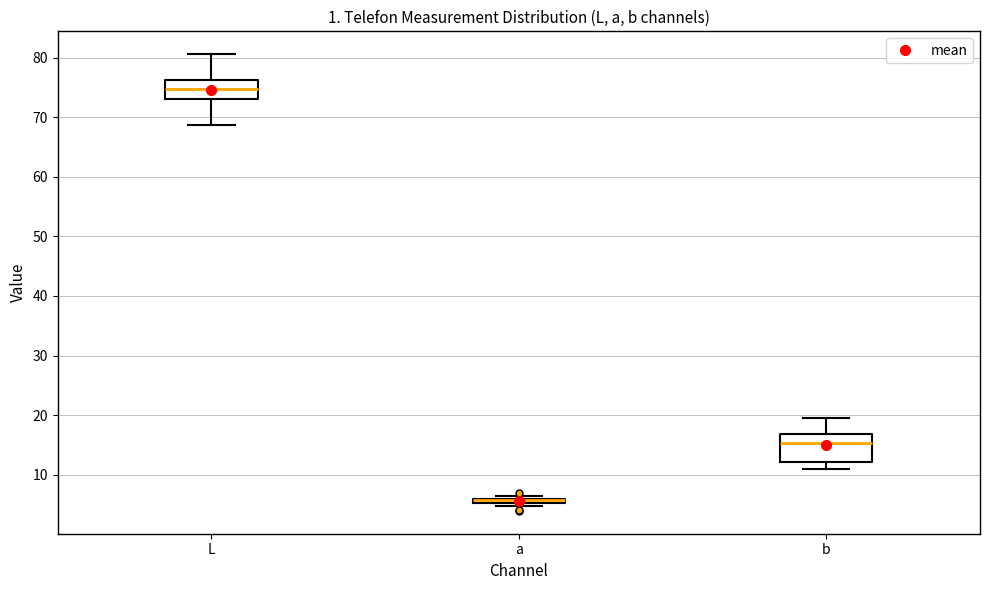

Where is the lower edge of the box for L on the y-axis? The values are not printed on the chart, so give them approximately, as read against the axis.

73